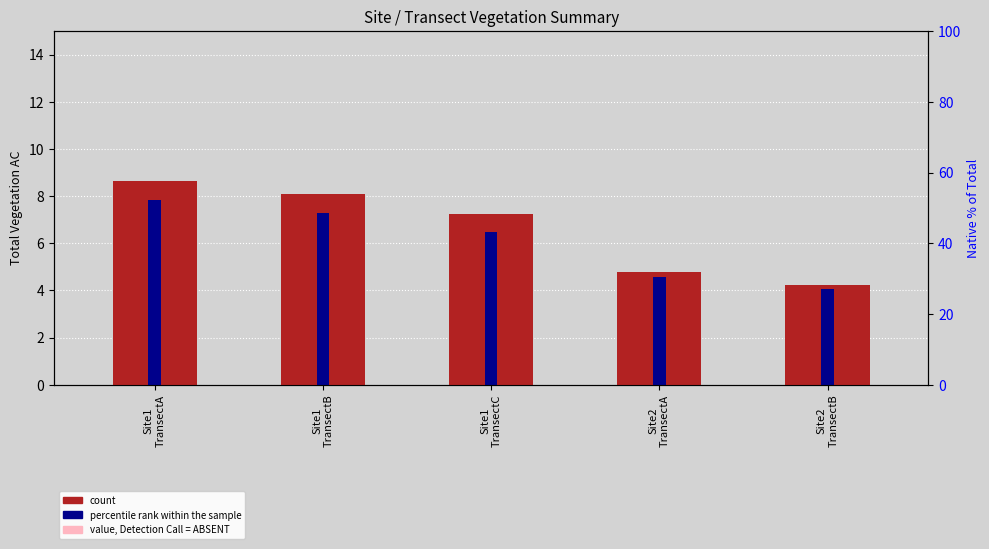

What is the smallest value displayed?

4.0